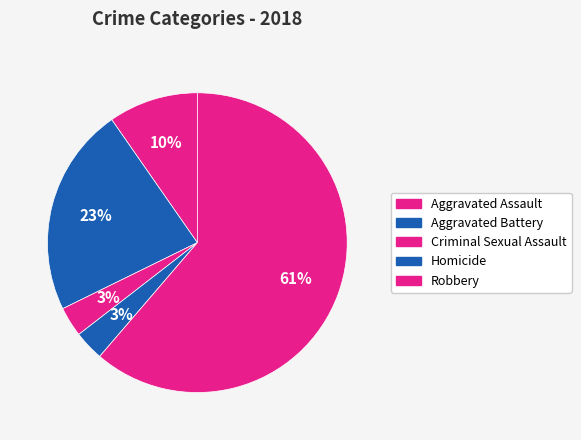

To the nearest percent, what is the average slice percentage?

20%